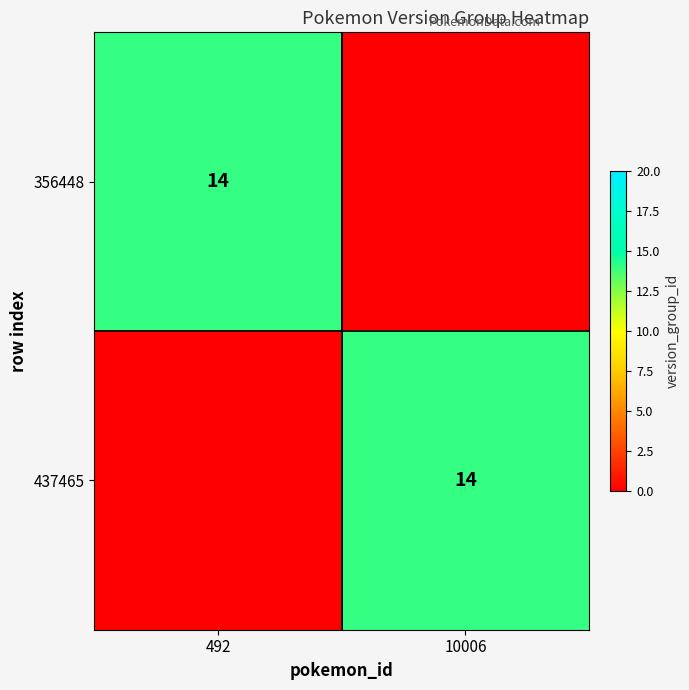

The 437465 series shows 21 at 10006. True or false?

False